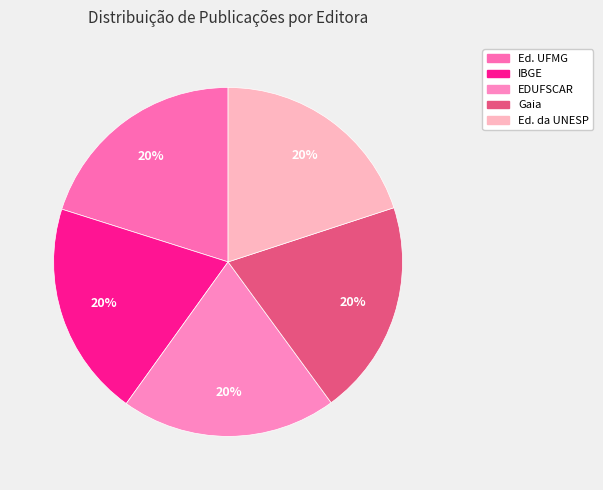

Count the number of slices in the pie.

5